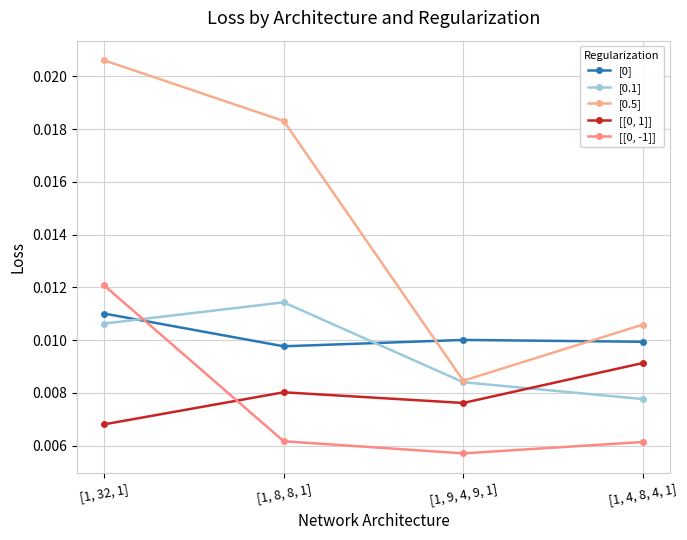

Which series has the largest range (max minus min)?

[0.5]